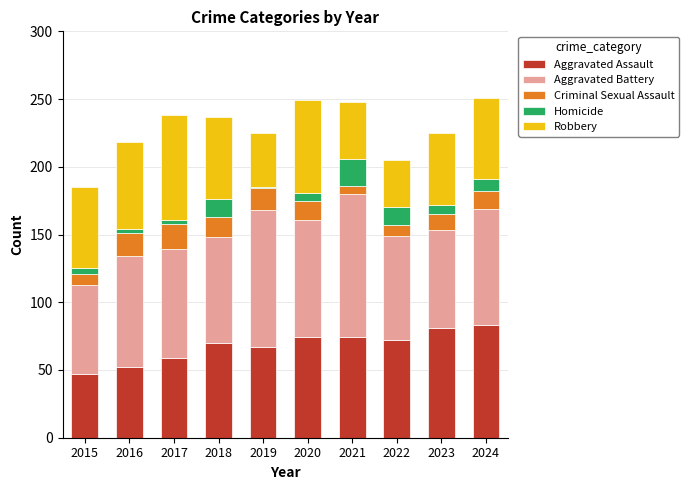

What is the lowest value of the Aggravated Assault series?

47